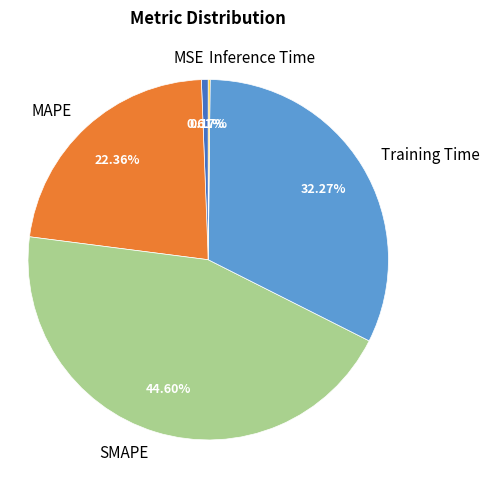

What is the ratio of the value at MAPE to the value at Training Time?

0.7